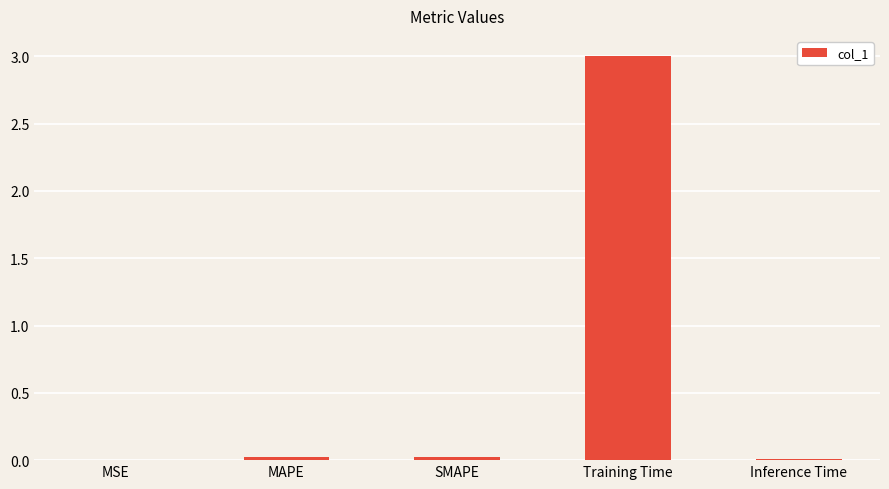

True or false: the data shows 0.0 at SMAPE.

True